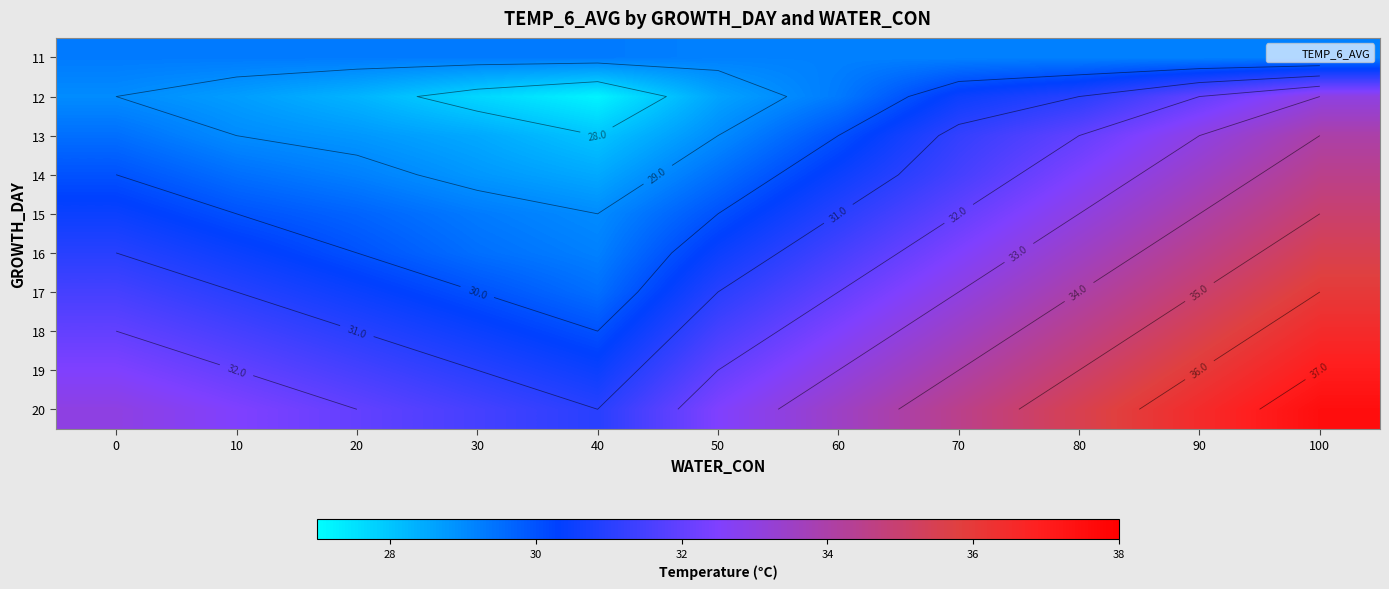

What is the sum of the 20 values at 10 and 90?

69.0